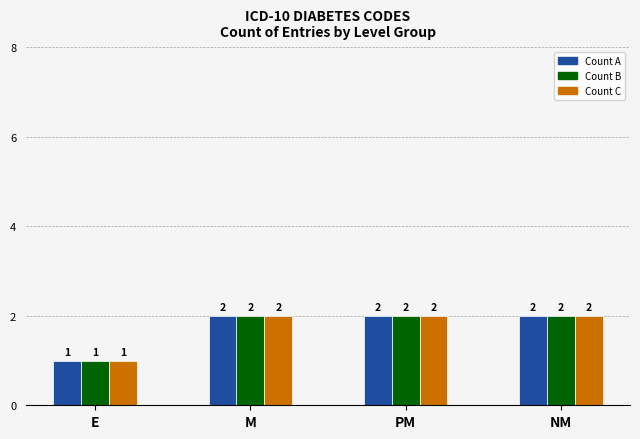

Reading right to left, transcribe all the data shown in this chart.

Count A: NM=2	PM=2	M=2	E=1
Count B: NM=2	PM=2	M=2	E=1
Count C: NM=2	PM=2	M=2	E=1